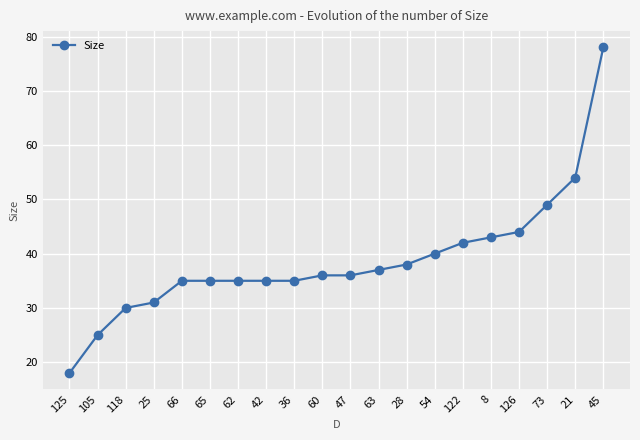

Count the number of categories in the chart.

20